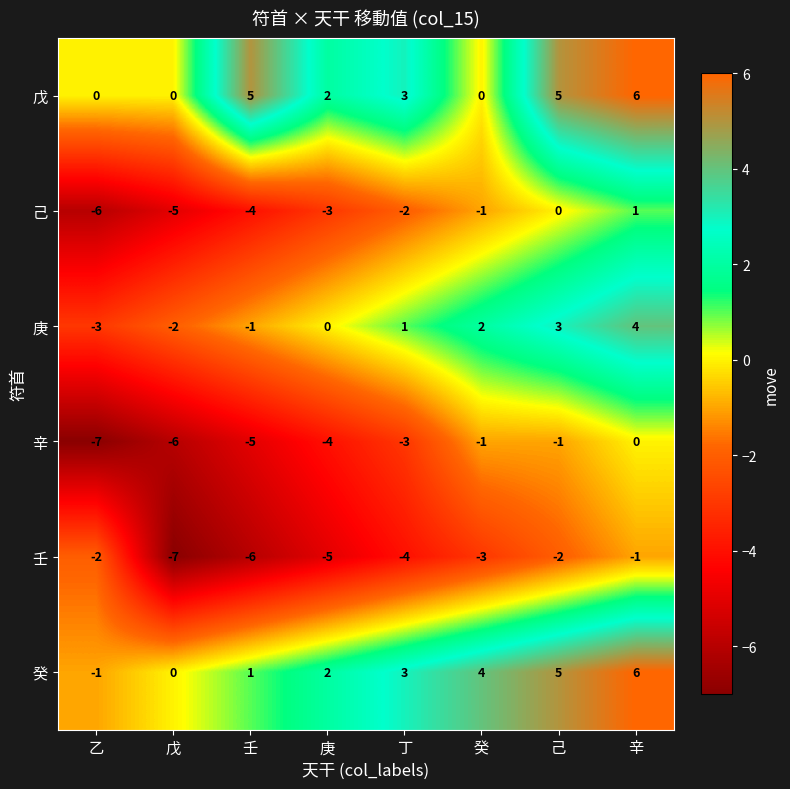

The 庚 series shows 2 at 癸. True or false?

True